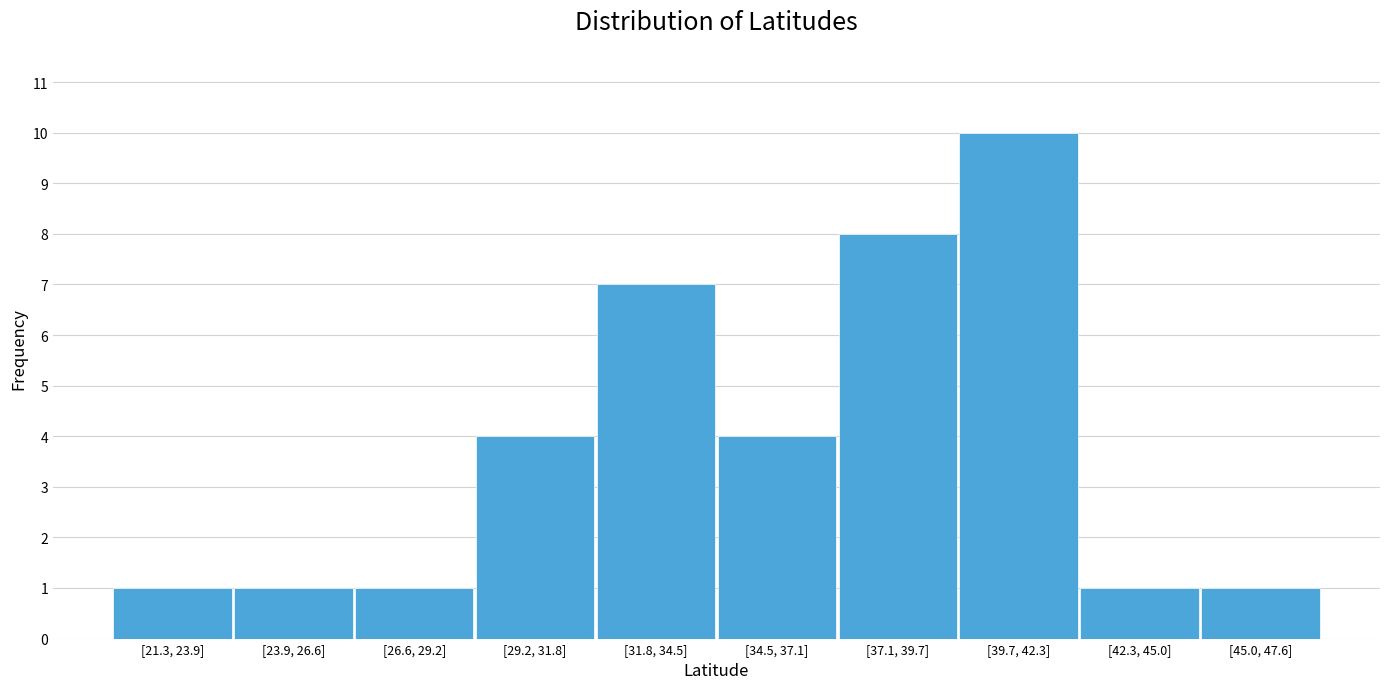

Reading right to left, transcribe all the data shown in this chart.

1	1	10	8	4	7	4	1	1	1